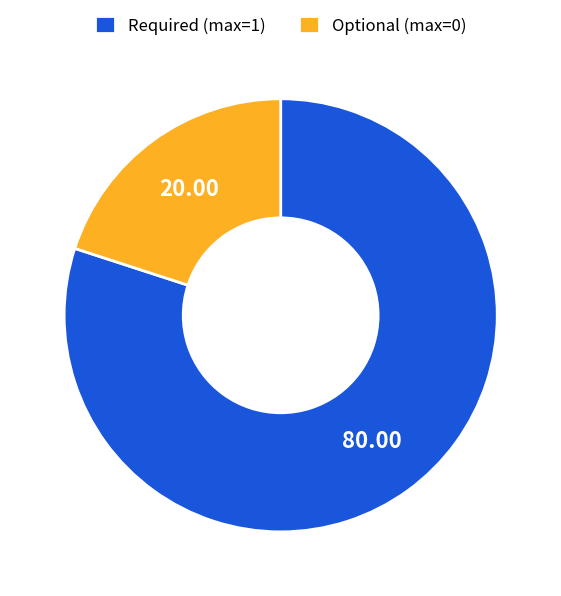

Do Optional (max=0) and Required (max=1) together represent more than half of the pie?

Yes